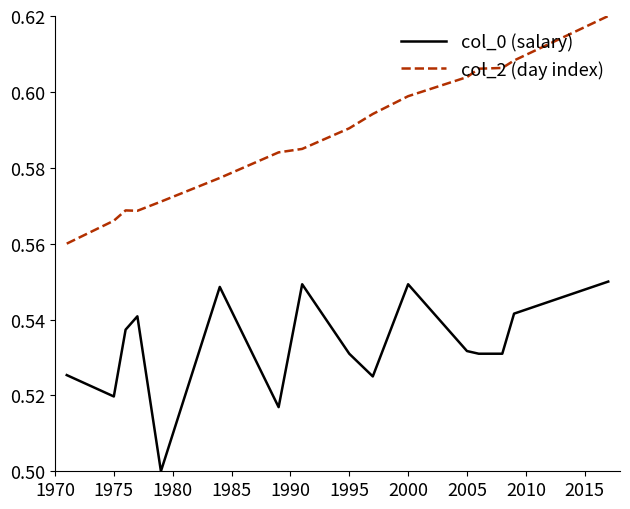

True or false: col_0 (salary) and col_2 (day index) cross at least once.

False